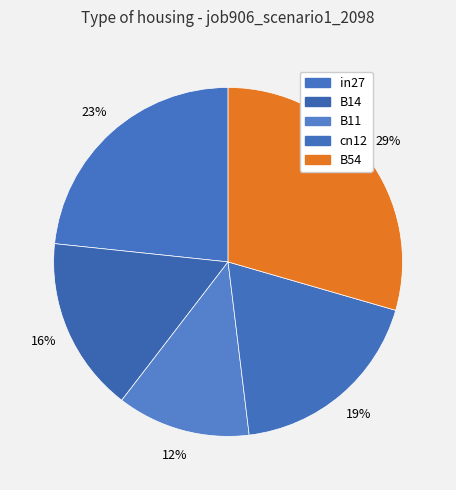

Does B54 represent more than half of the total?

No